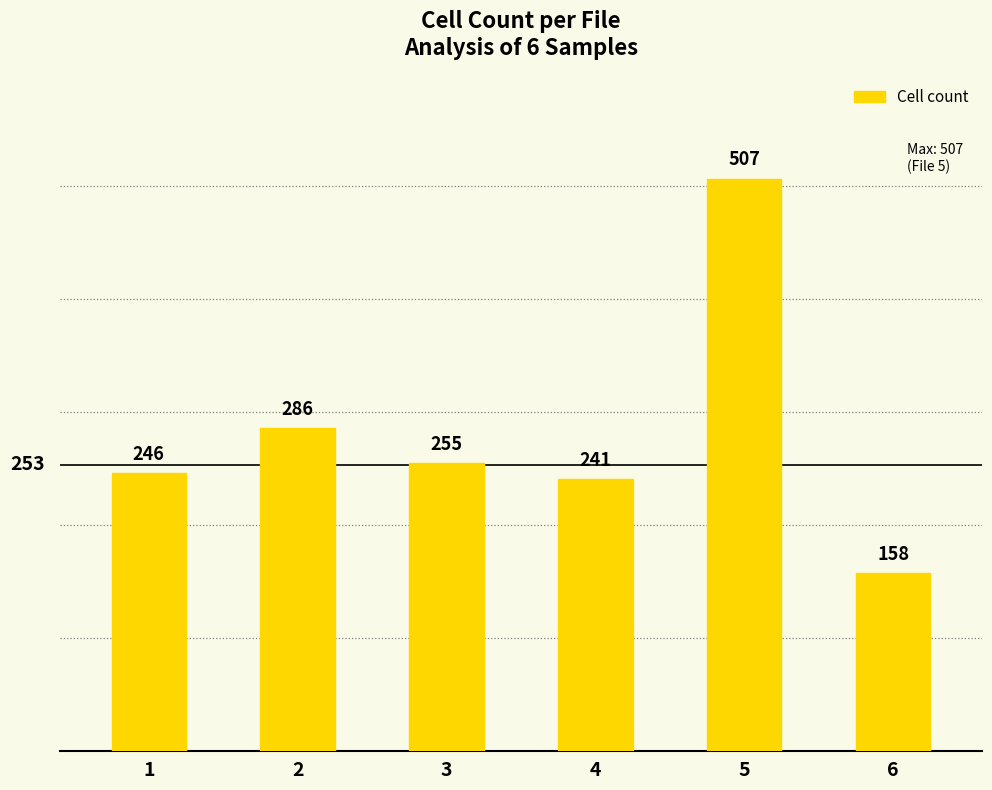

Does the chart contain stacked bars?

No